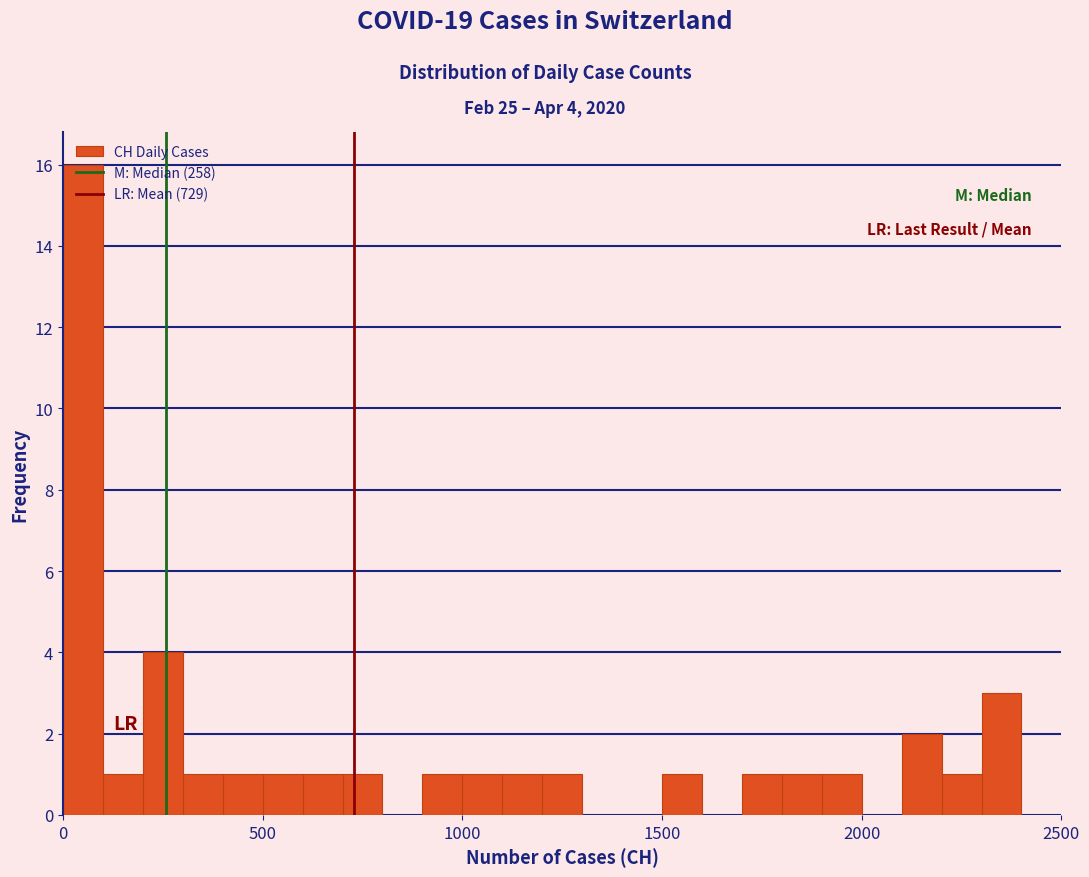

Read against the x-axis, roughly where is the centre of the tallest bar?

50